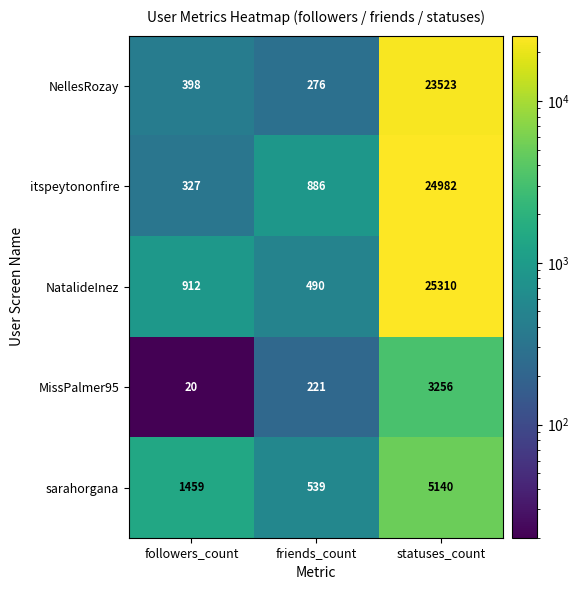

Is it true that NellesRozay equals 276 at friends_count?

True